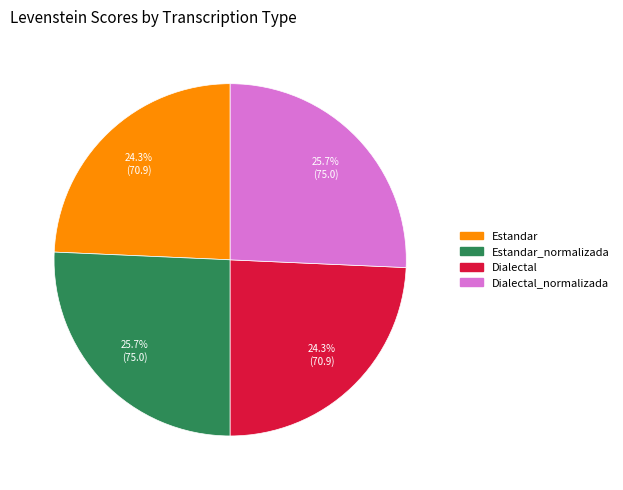

Is there a majority slice in this chart?

No